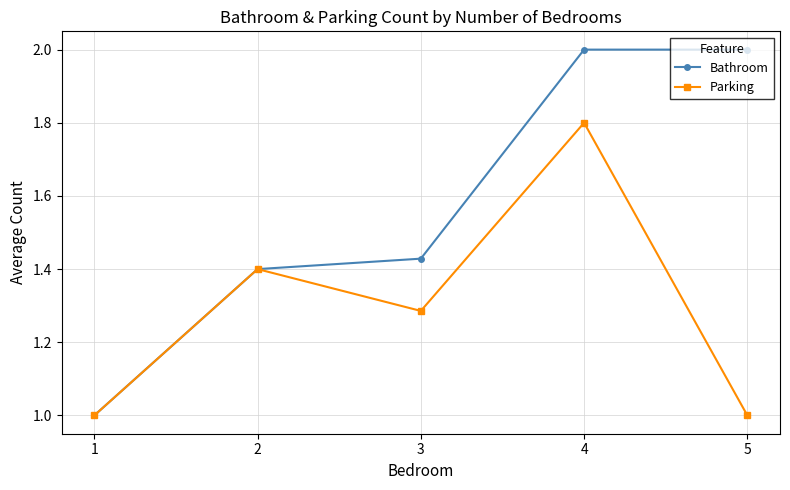

What is the value of the Parking point at the 1st from the left?

1.0